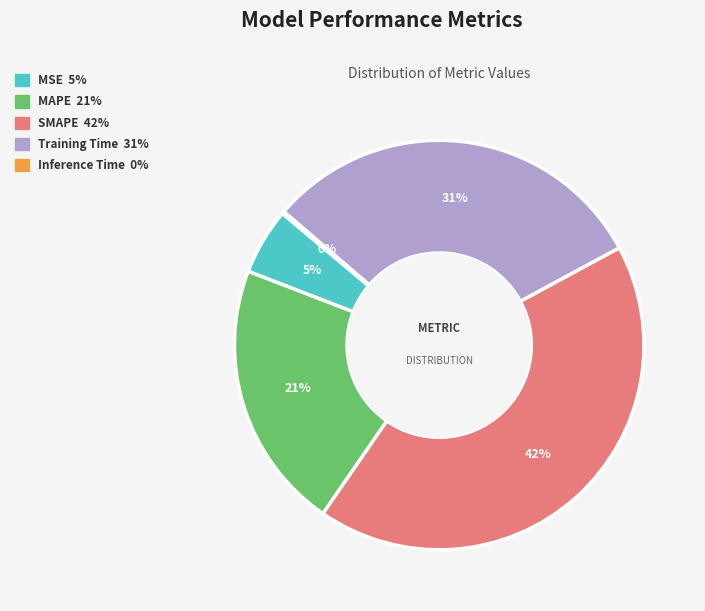

To the nearest percent, what is the average slice percentage?

20%